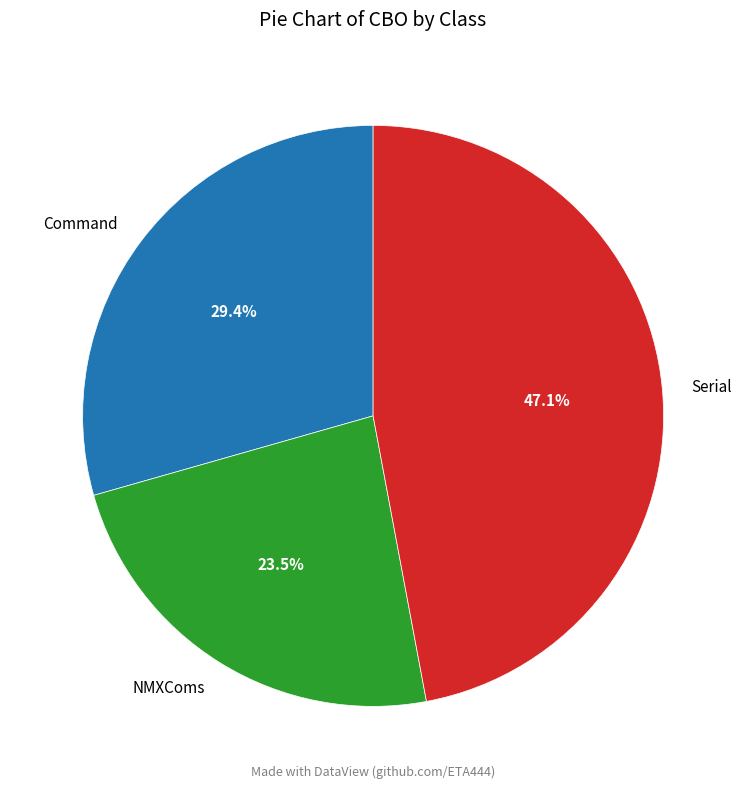

Is the sum of Command and Serial greater than half?

Yes